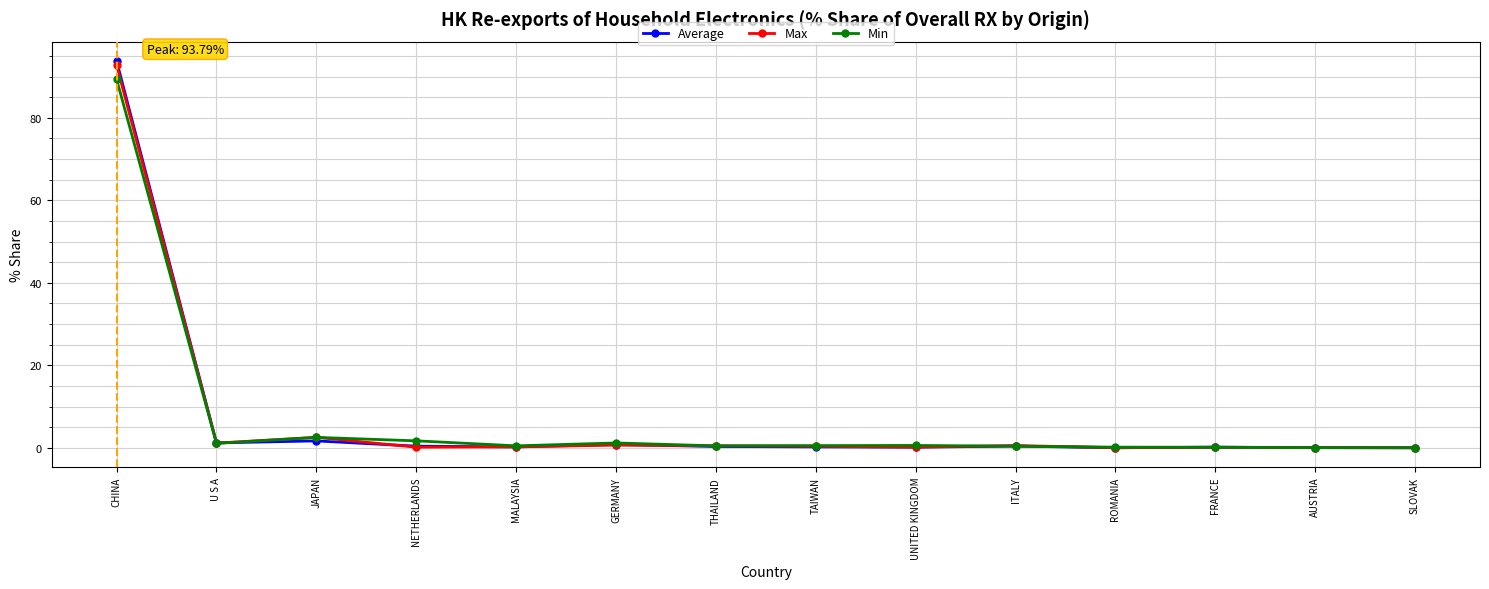

At which category is the sum across all series the highest?

CHINA